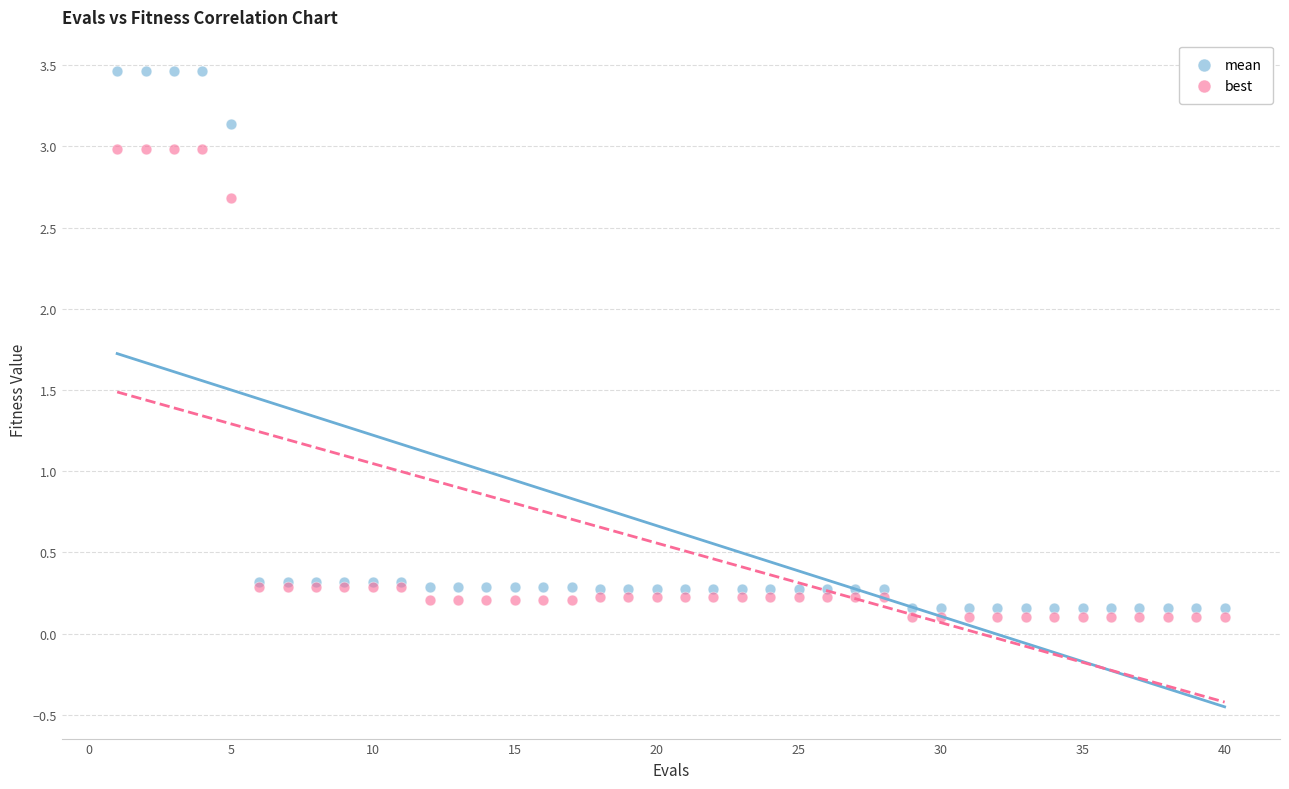

Which series has the largest Y range (max minus min)?

mean